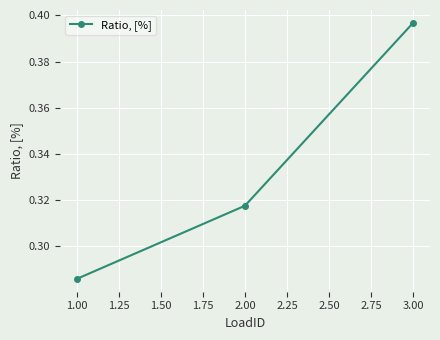

True or false: the data shows 0.5 at 1.00.

False